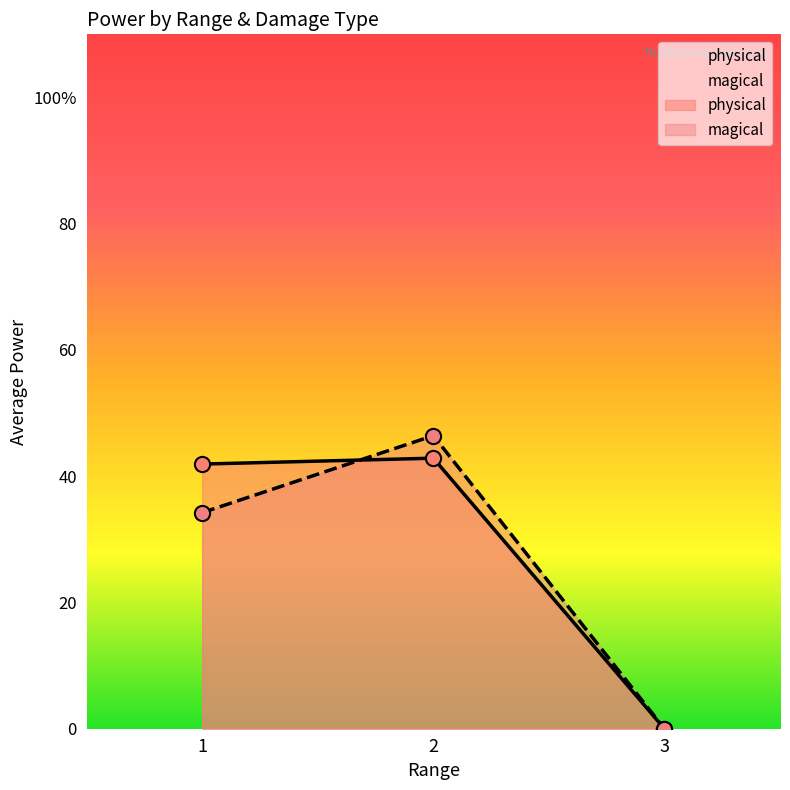

Which series contains the highest Y value?

physical